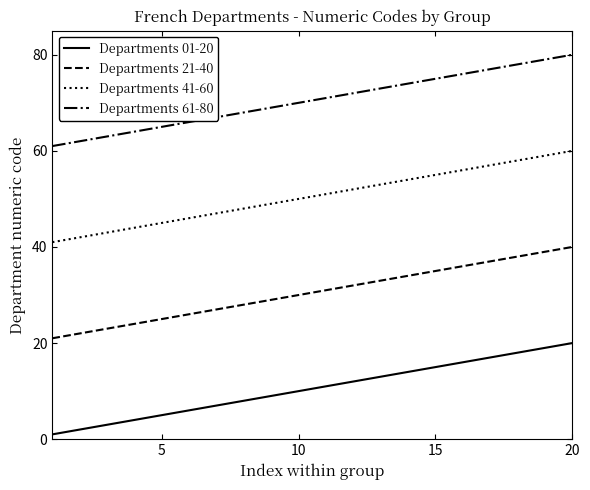

What is the highest value of the Departments 01-20 series?

20